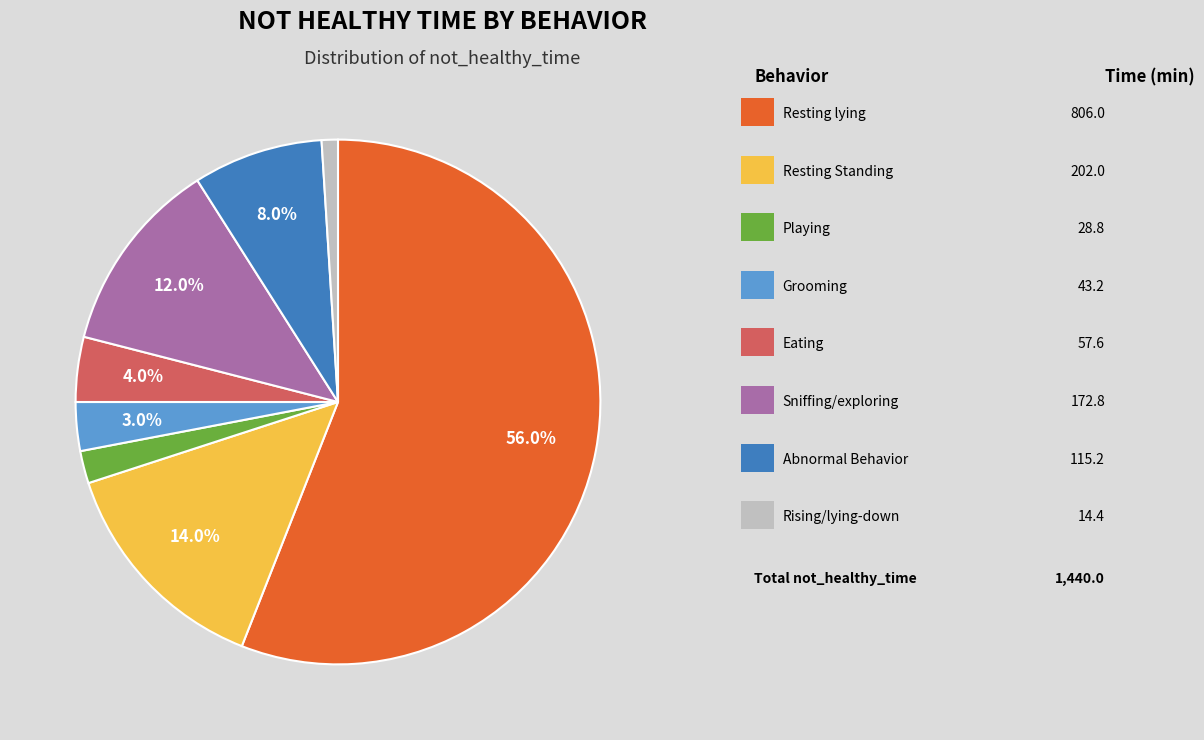

Is there any slice that represents more than half of the pie?

Yes